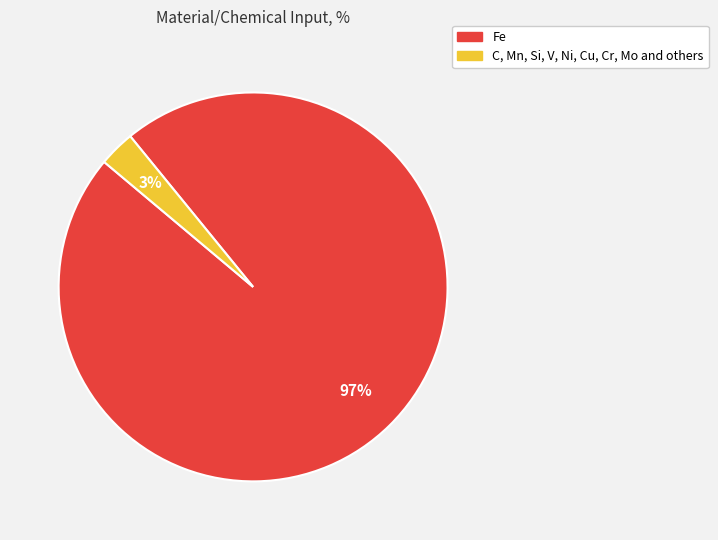

Count the number of slices in the pie.

2